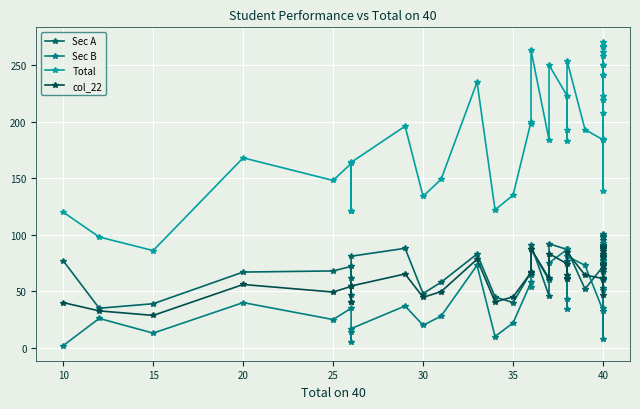

True or false: Sec A and Total intersect in this chart.

False